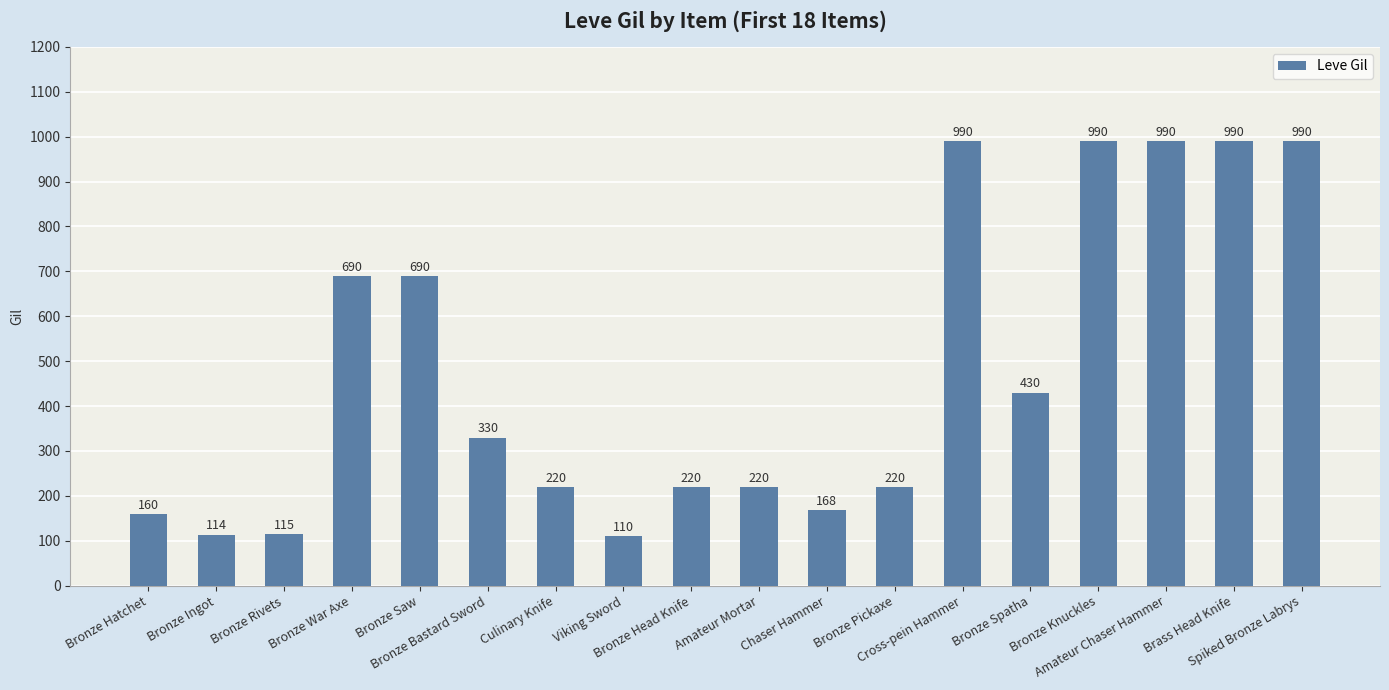

Reading left to right, what are all the values shown in this chart?

Bronze Hatchet=160	Bronze Ingot=114	Bronze Rivets=115	Bronze War Axe=690	Bronze Saw=690	Bronze Bastard Sword=330	Culinary Knife=220	Viking Sword=110	Bronze Head Knife=220	Amateur Mortar=220	Chaser Hammer=168	Bronze Pickaxe=220	Cross-pein Hammer=990	Bronze Spatha=430	Bronze Knuckles=990	Amateur Chaser Hammer=990	Brass Head Knife=990	Spiked Bronze Labrys=990